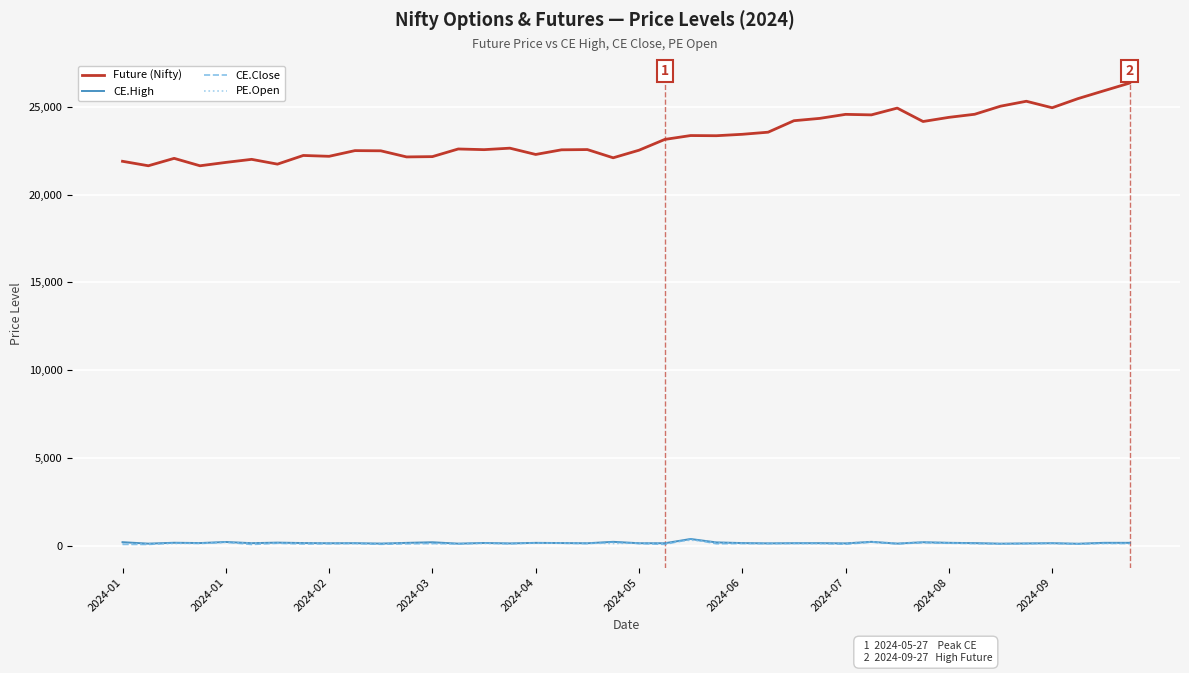

True or false: CE.Close has more than 2 interior local peaks.

True